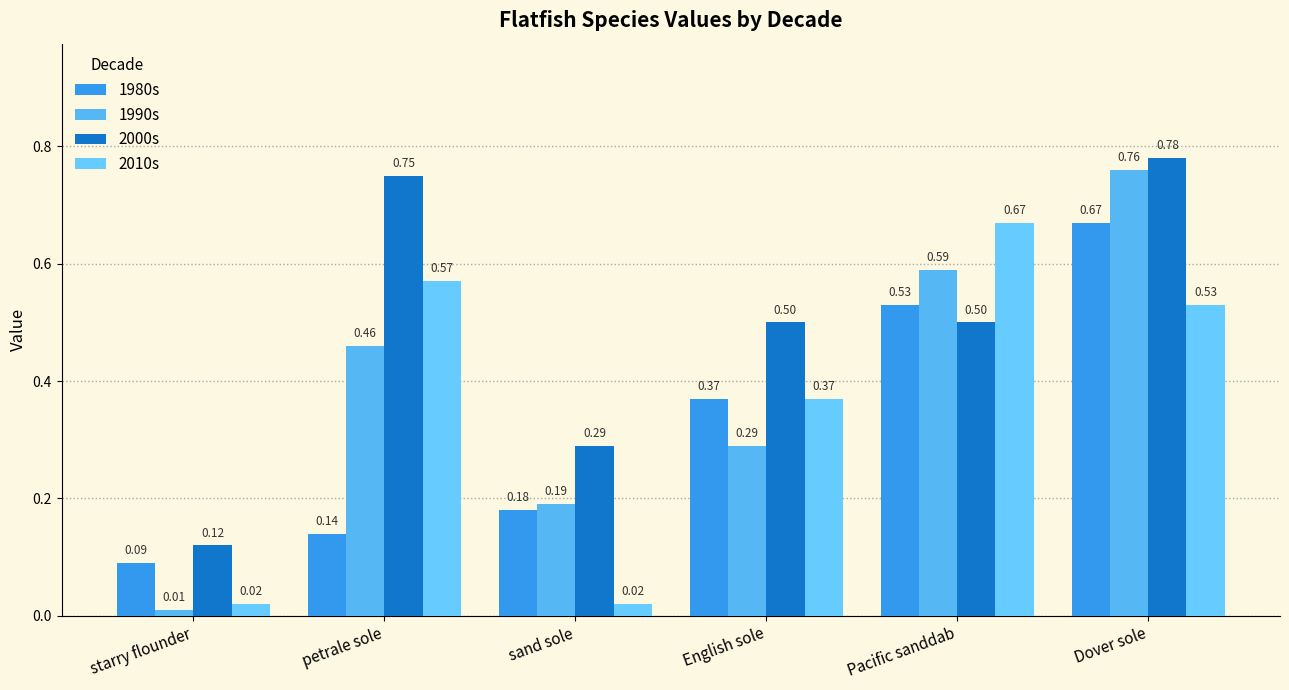

What is the approximate value of 1980s at Dover sole?

0.7